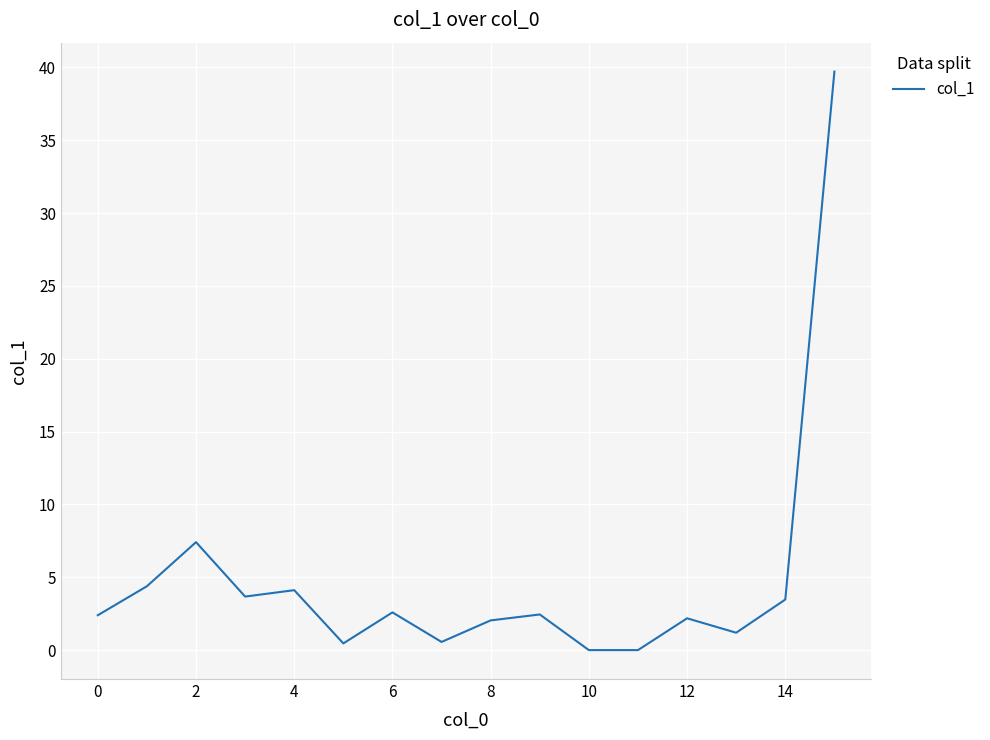

What is the difference between the second highest and second lowest values?

7.4